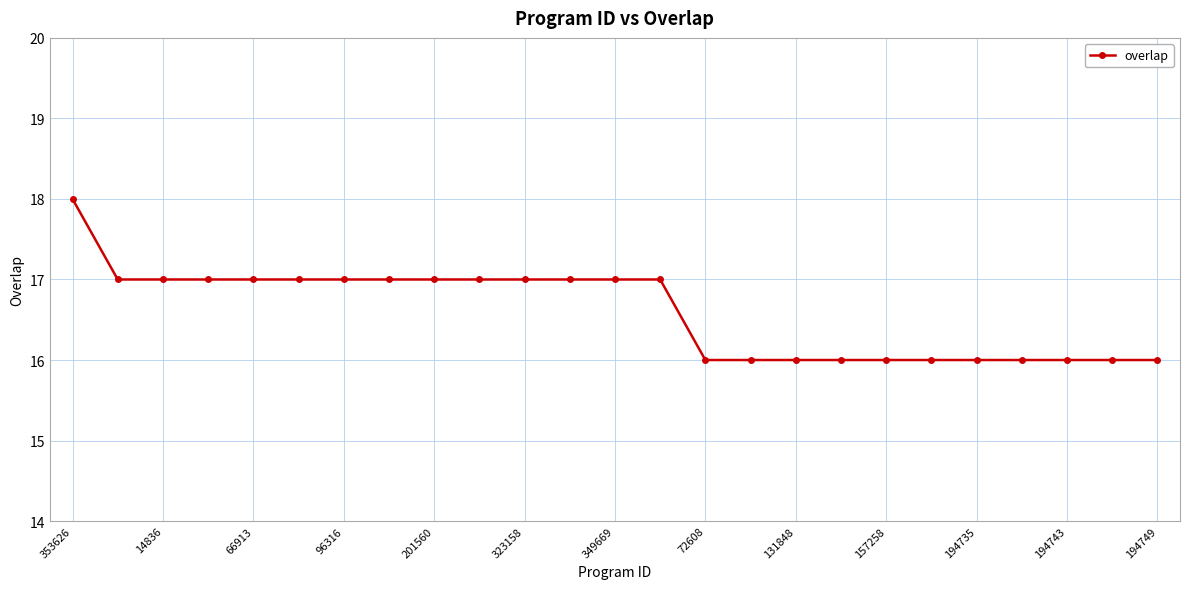

Is this an area chart (filled region under the line)?

No